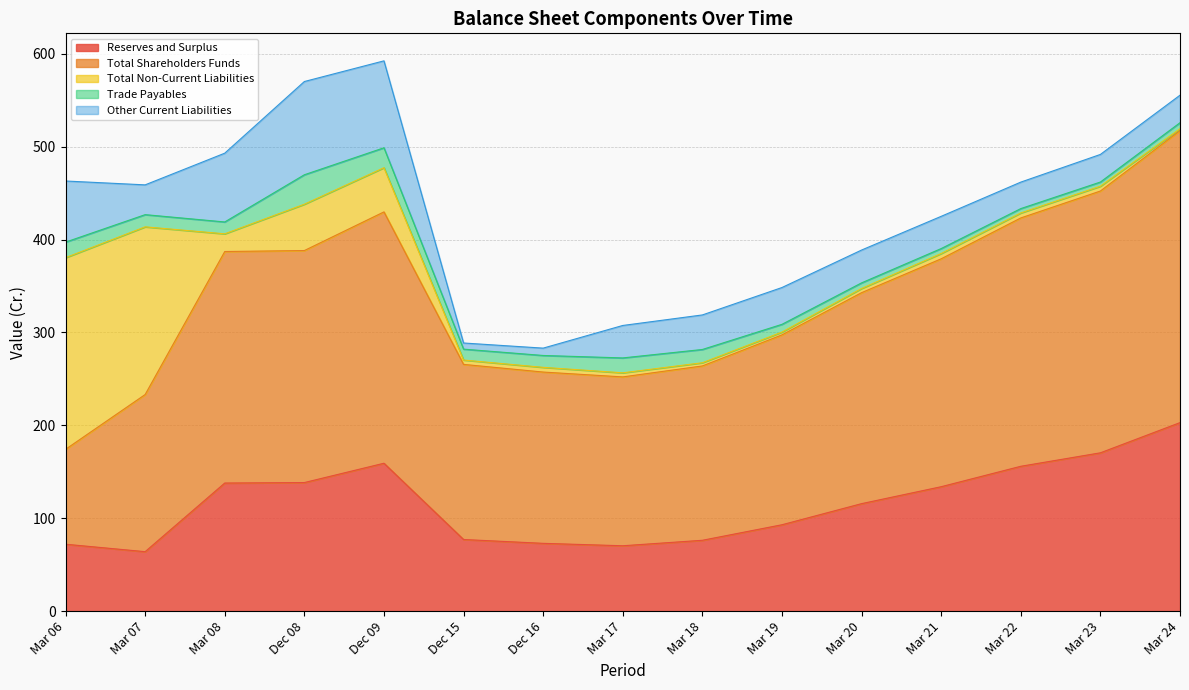

What is the label of the 8th point from the left?

Mar 17